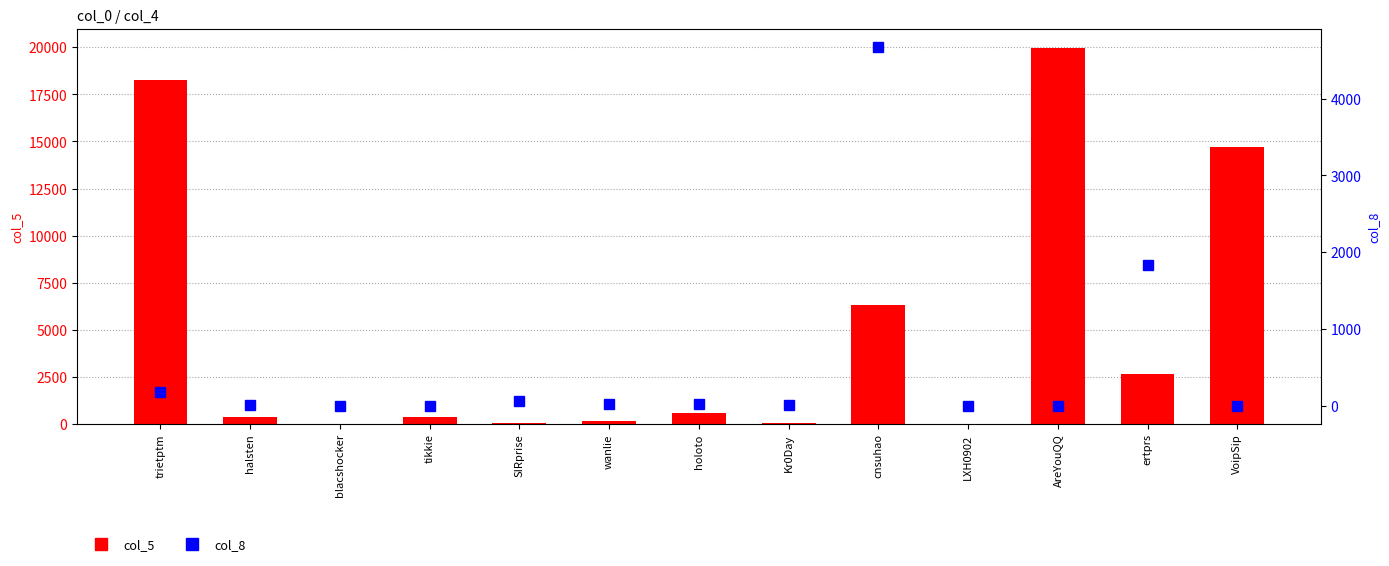

What are all the series names shown in the legend?

col_5, col_8